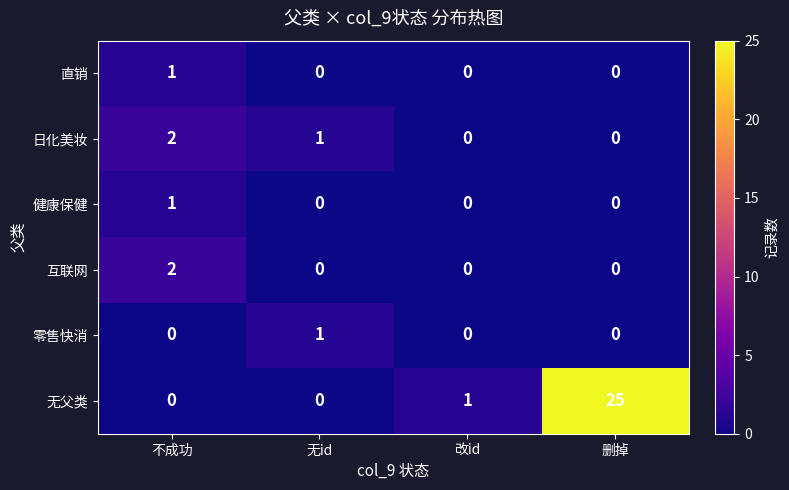

How many values in the 直销 series exceed 0?

1